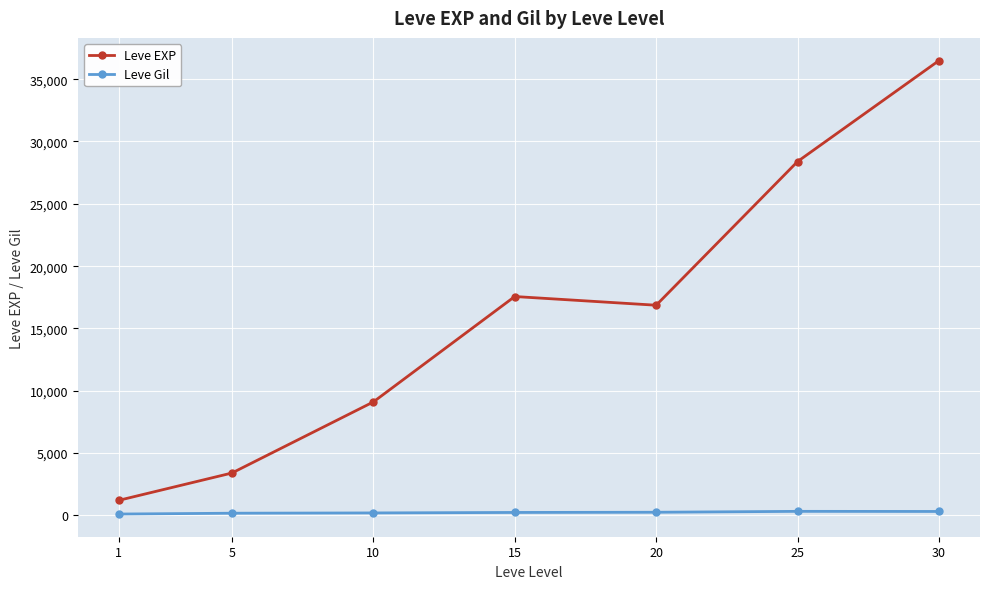

Rank the series by their maximum value, from lowest to highest.

Leve Gil, Leve EXP